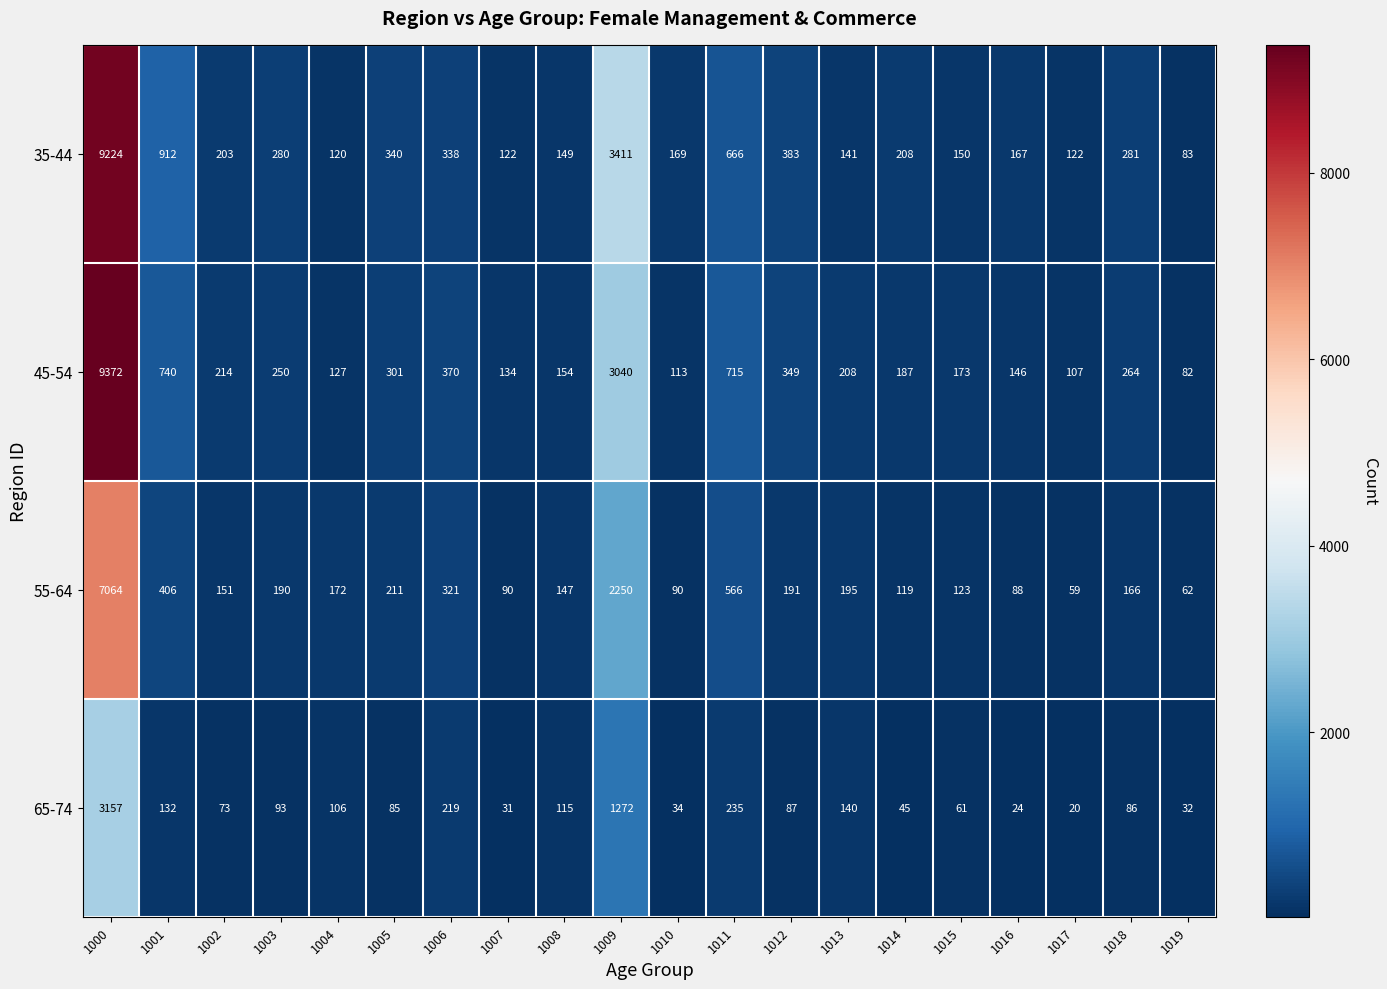

Which label corresponds to the largest value in the chart?

1000